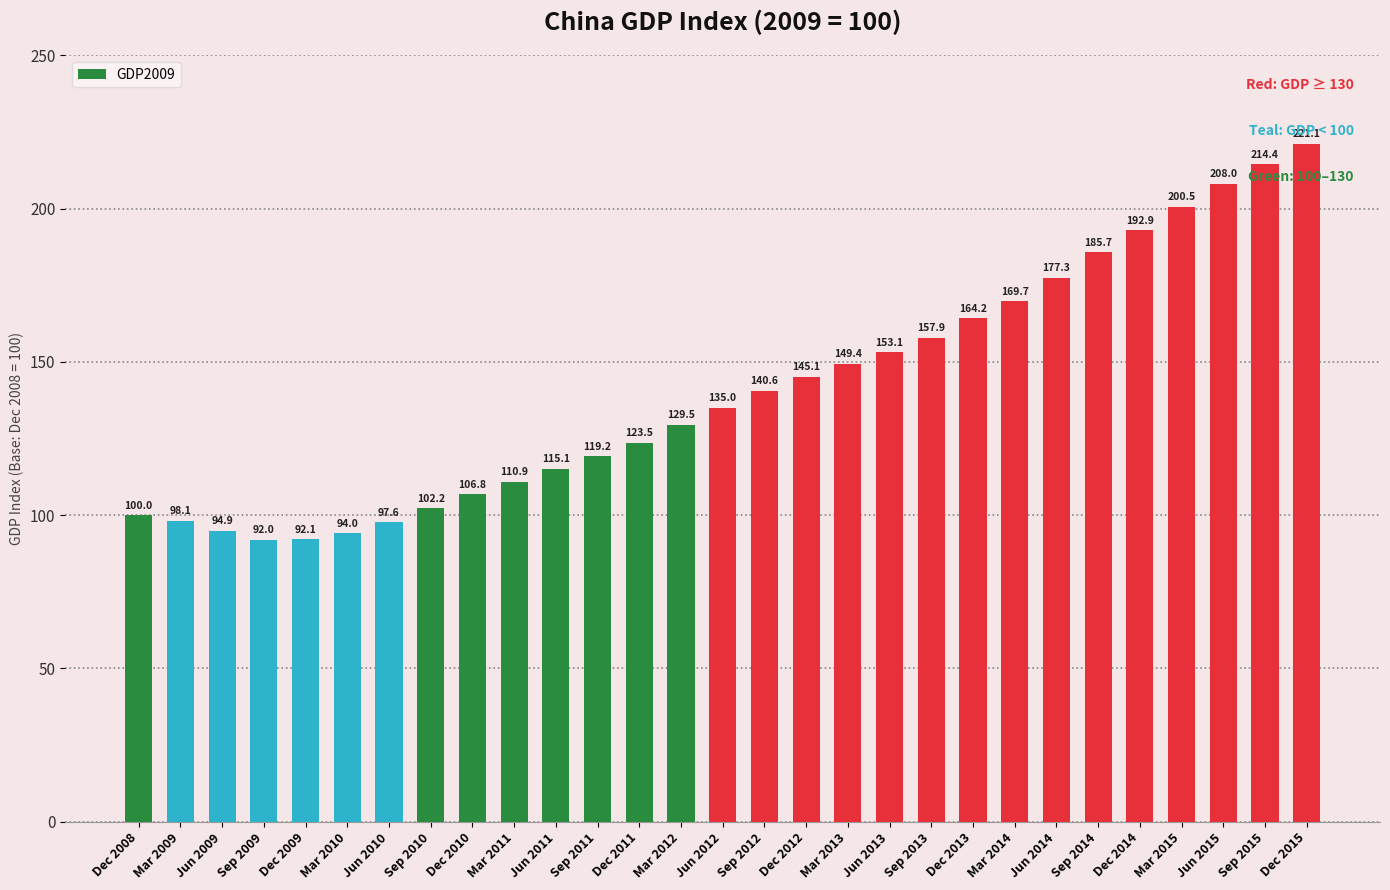

What is the label of the 13th bar from the left?

Dec 2011